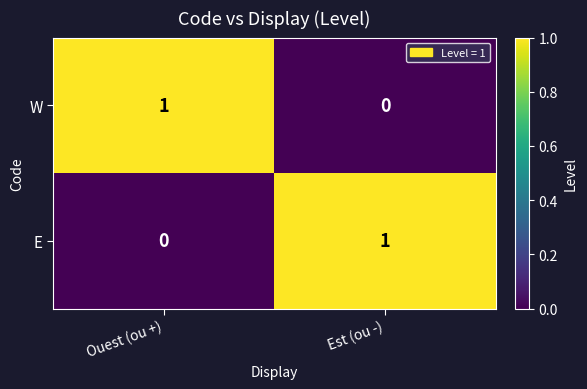

Rank the categories by W value from lowest to highest.

Est (ou -), Ouest (ou +)